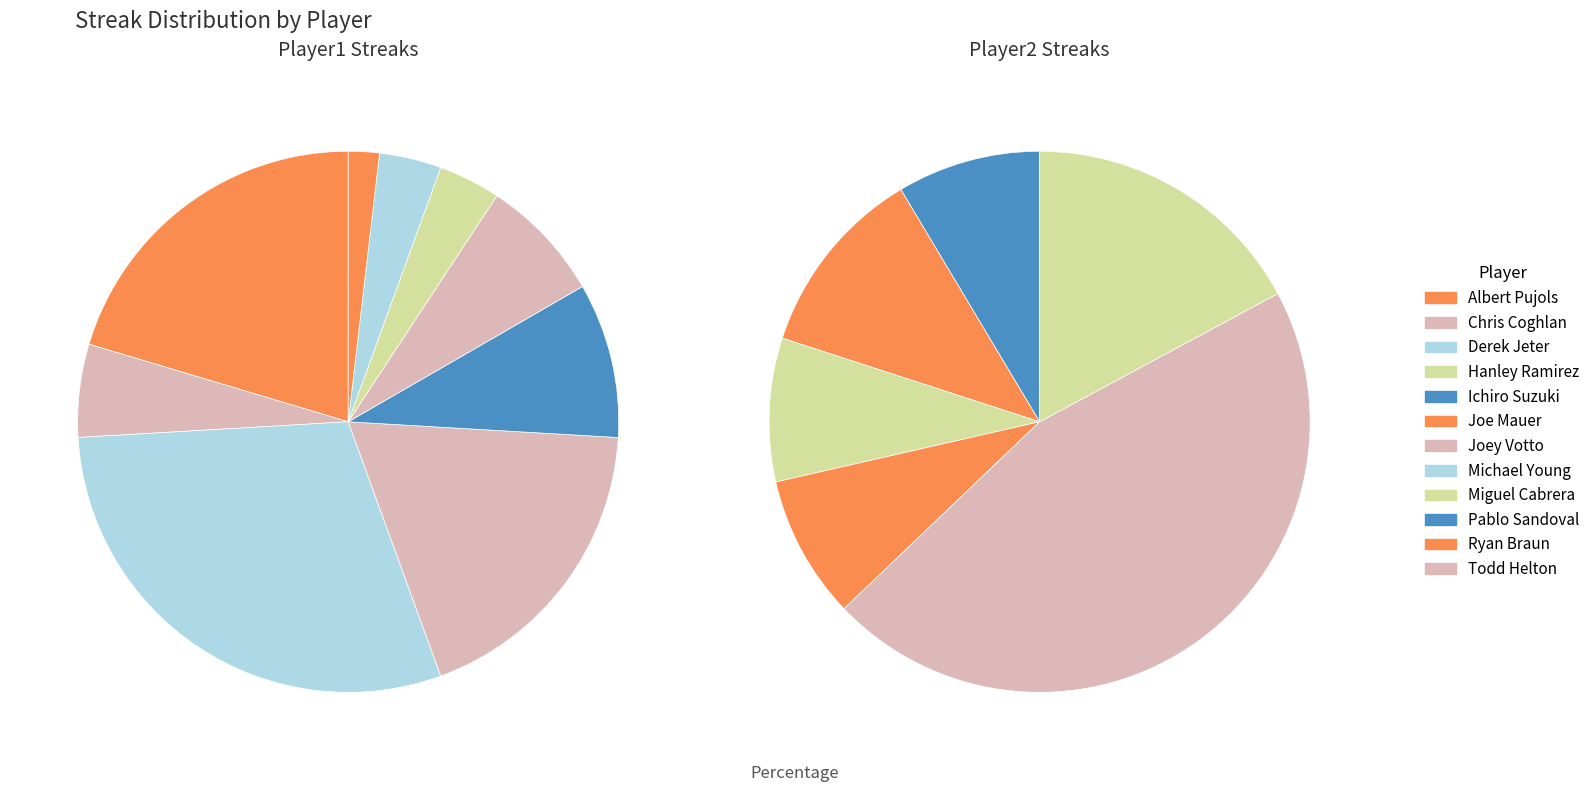

What is the ratio of the value at Derek Jeter to the value at Ryan Braun?

1.0